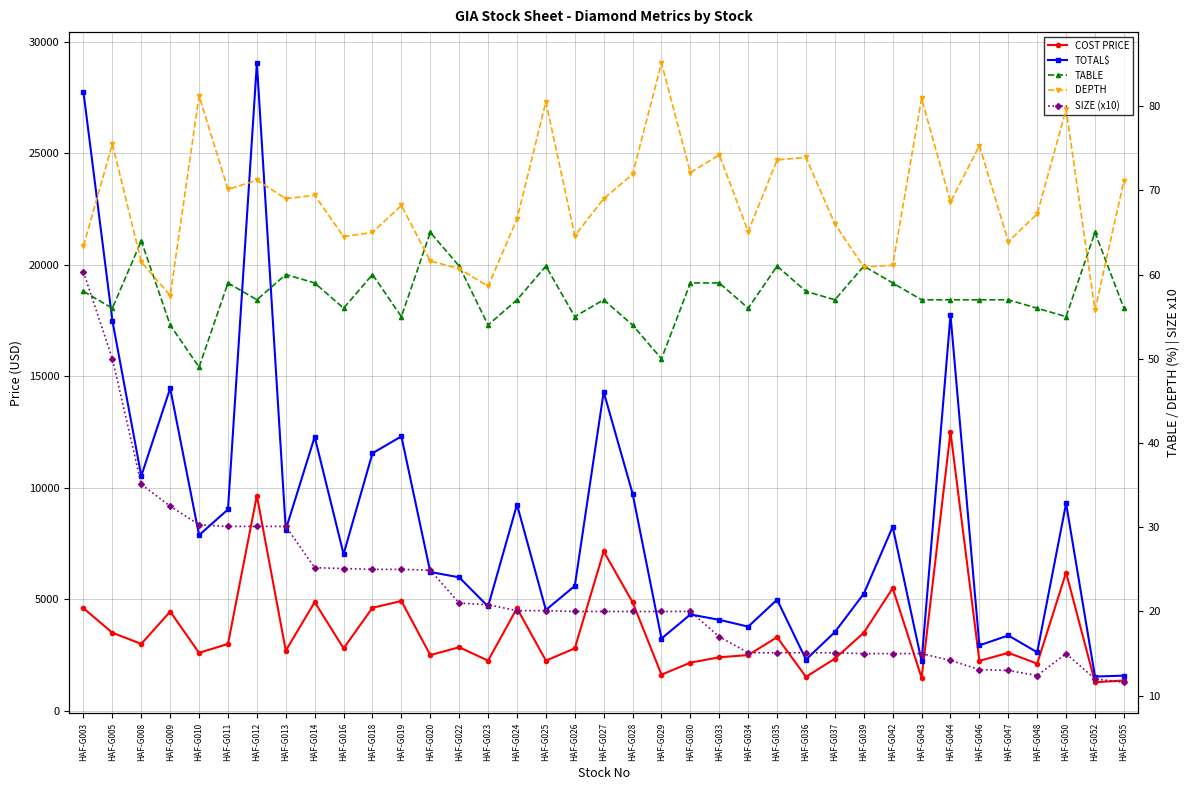

Where is the first local minimum for COST PRICE?

HAF-G008